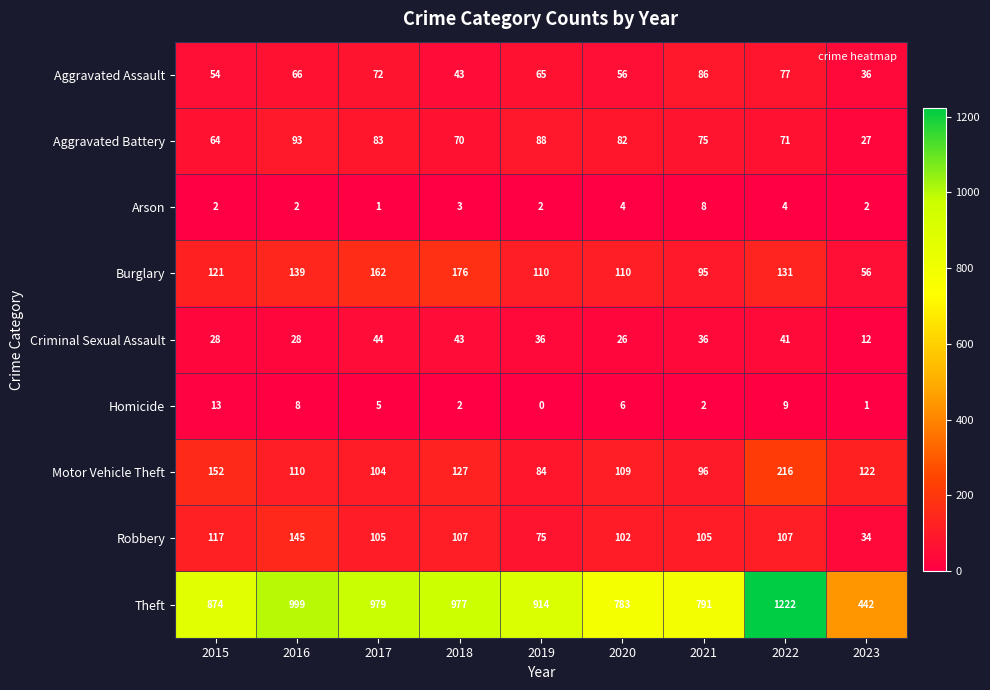

What is the sum of all Criminal Sexual Assault values?

294